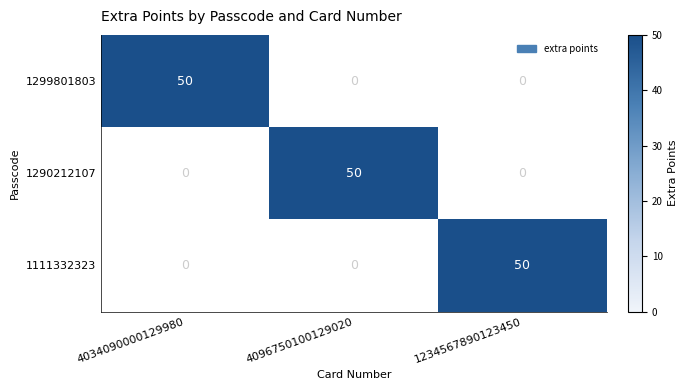

True or false: 1299801803 has a value of -27 at 1234567890123450.

False